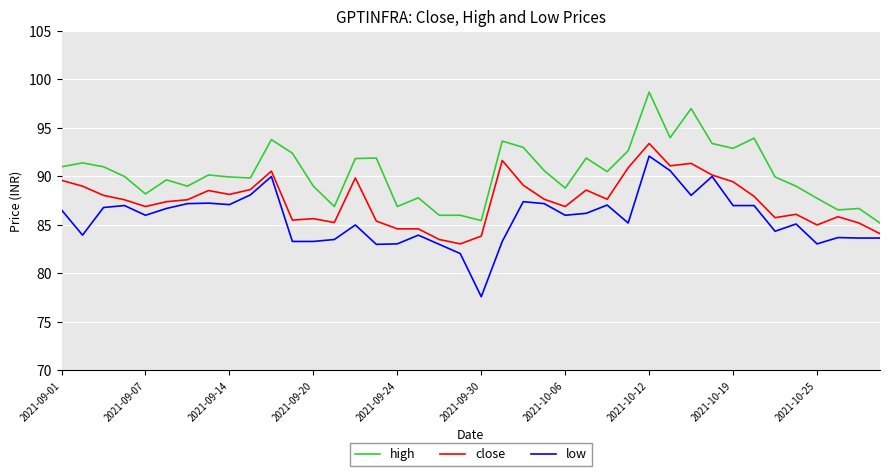

What is the maximum value for low?

92.1